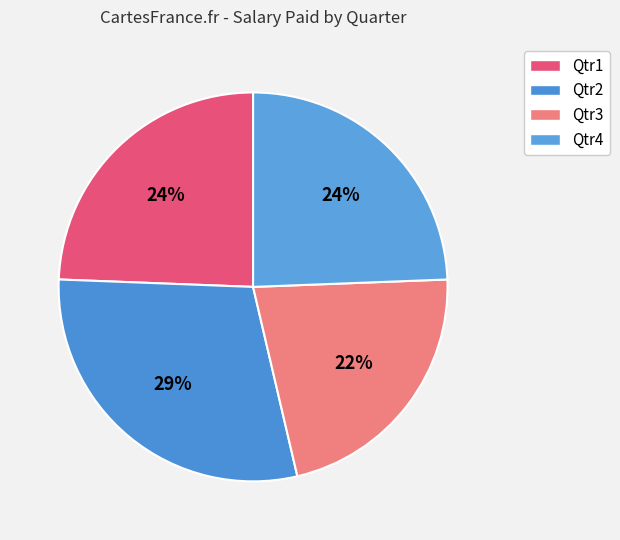

To the nearest percent, what is the average slice percentage?

25%